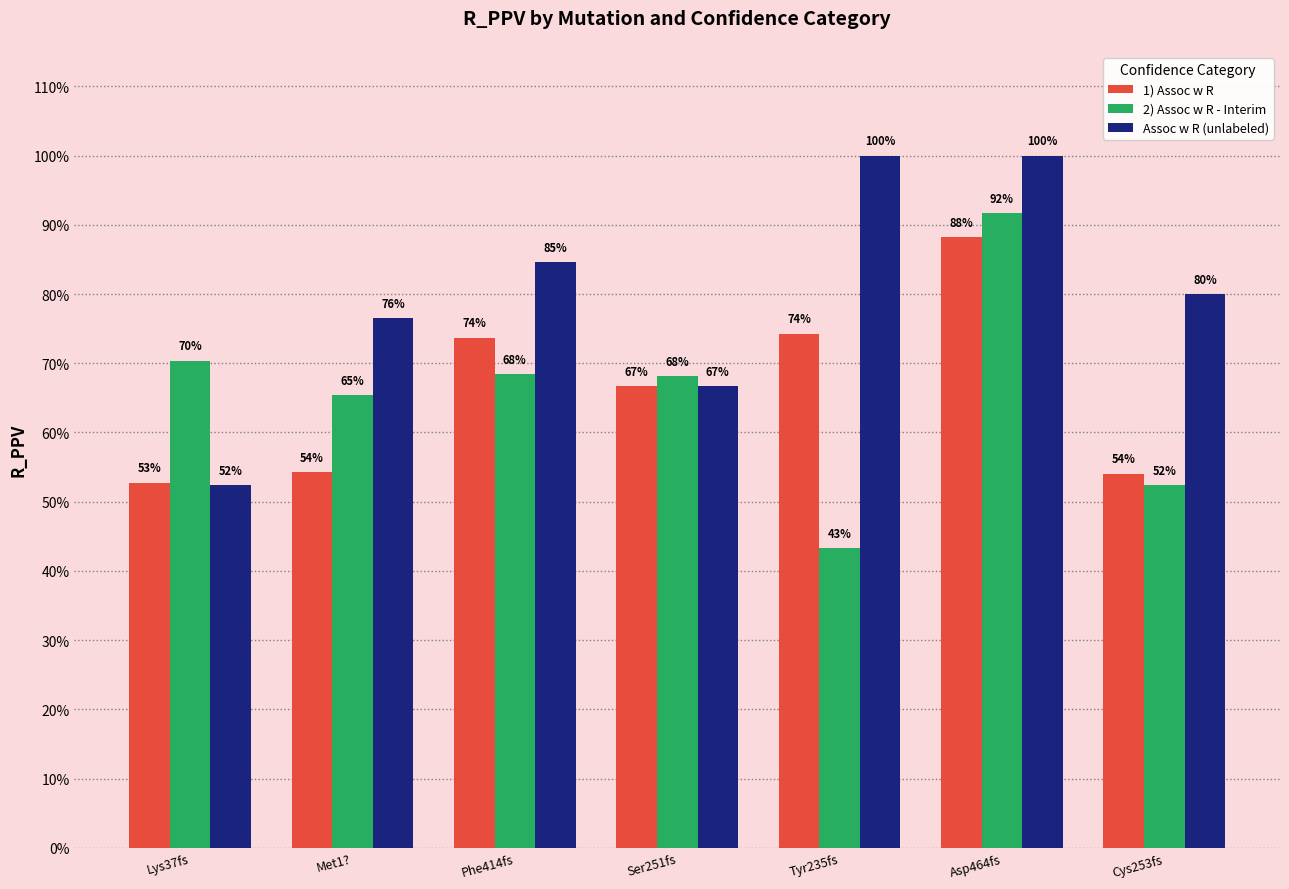

Reading left to right, what are all the values shown in this chart?

1) Assoc w R: Lys37fs=0.5	Met1?=0.5	Phe414fs=0.7	Ser251fs=0.7	Tyr235fs=0.7	Asp464fs=0.9	Cys253fs=0.5
2) Assoc w R - Interim: Lys37fs=0.7	Met1?=0.7	Phe414fs=0.7	Ser251fs=0.7	Tyr235fs=0.4	Asp464fs=0.9	Cys253fs=0.5
Assoc w R (unlabeled): Lys37fs=0.5	Met1?=0.8	Phe414fs=0.8	Ser251fs=0.7	Tyr235fs=1.0	Asp464fs=1.0	Cys253fs=0.8